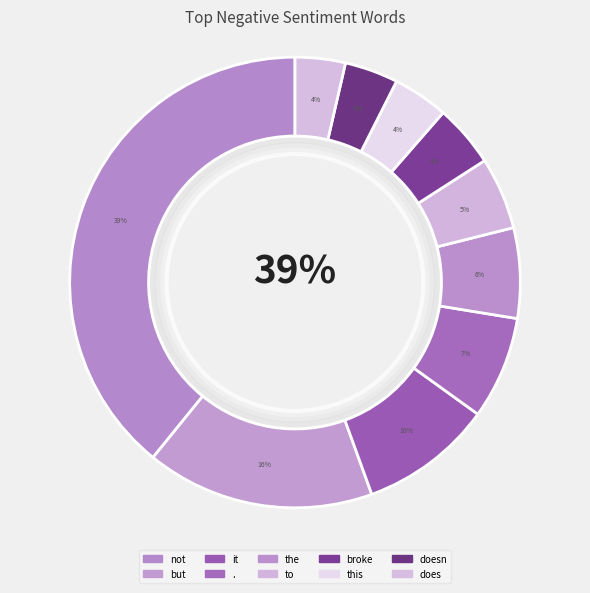

Combined, what portion of the pie is broke and does?

8.1%